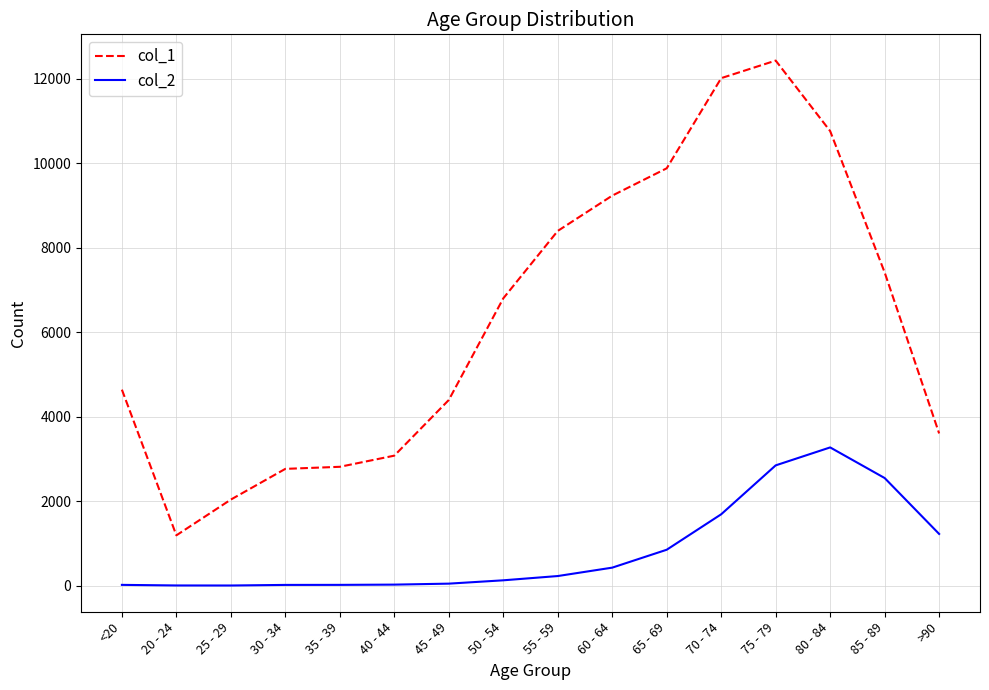

Is this an area chart (filled region under the line)?

No